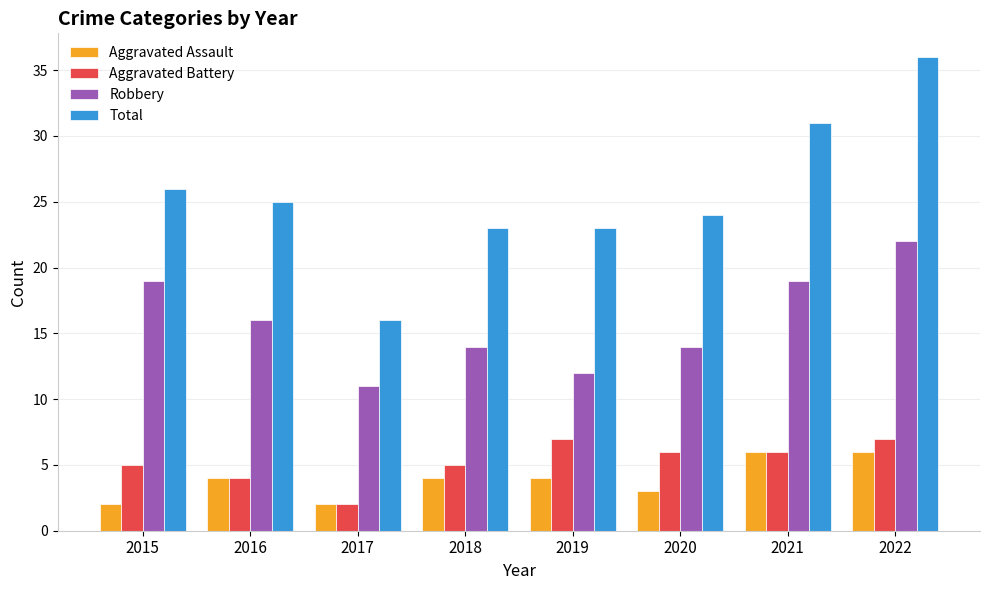

Which series has the widest spread of values?

Total